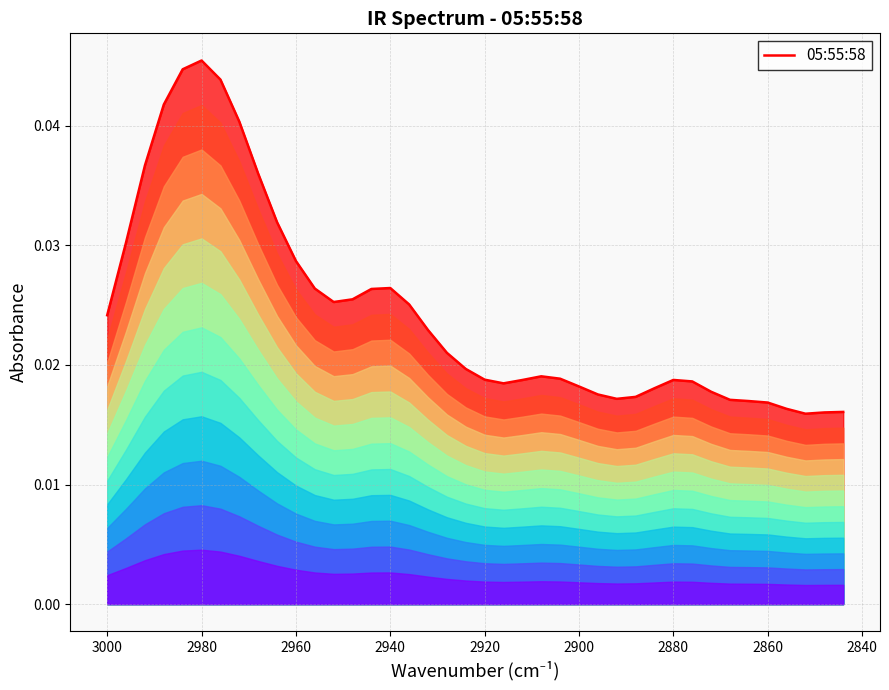

How many points are lower than both their immediate neighbors (excluding endpoints)?

4